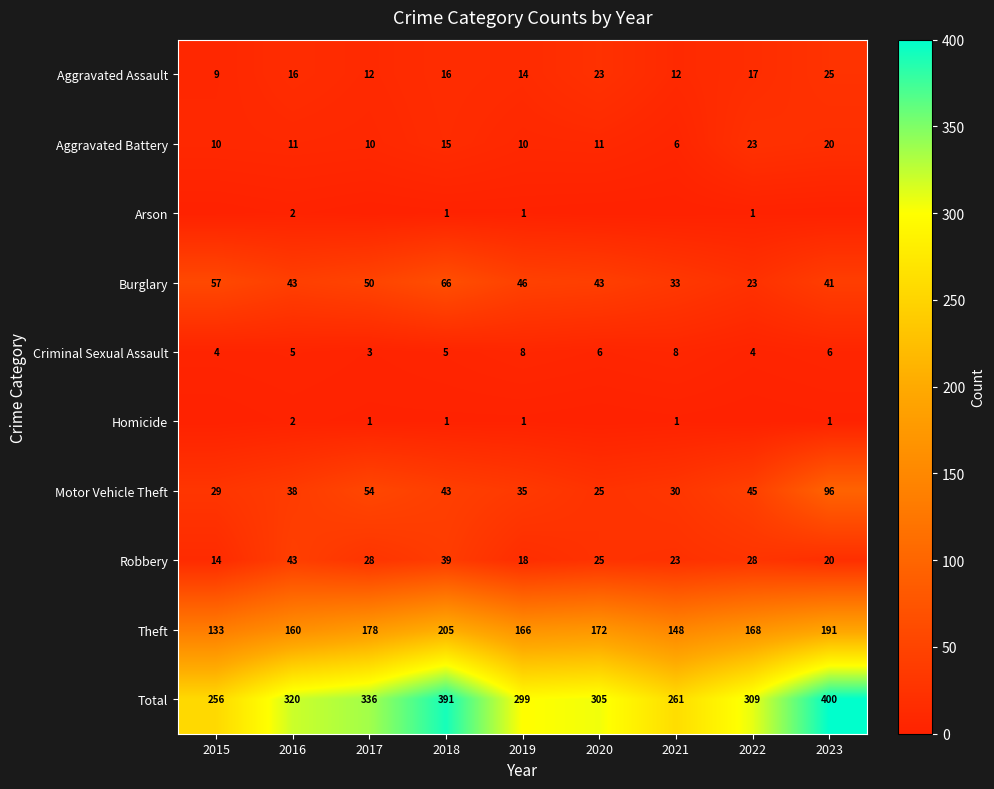

What is the minimum value for Theft?

133